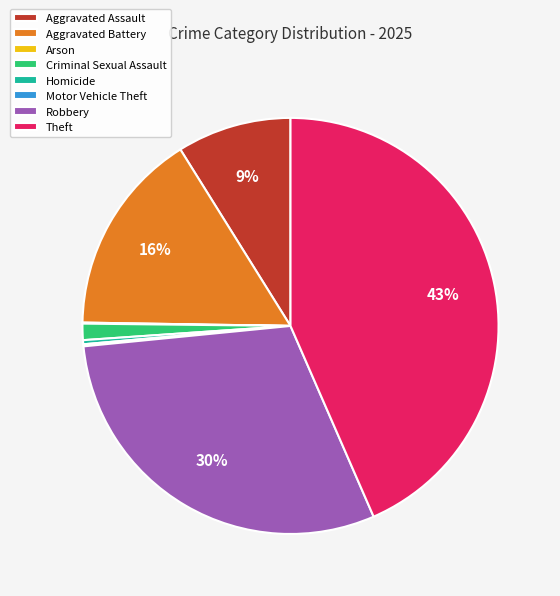

Which slice is the largest?

Theft